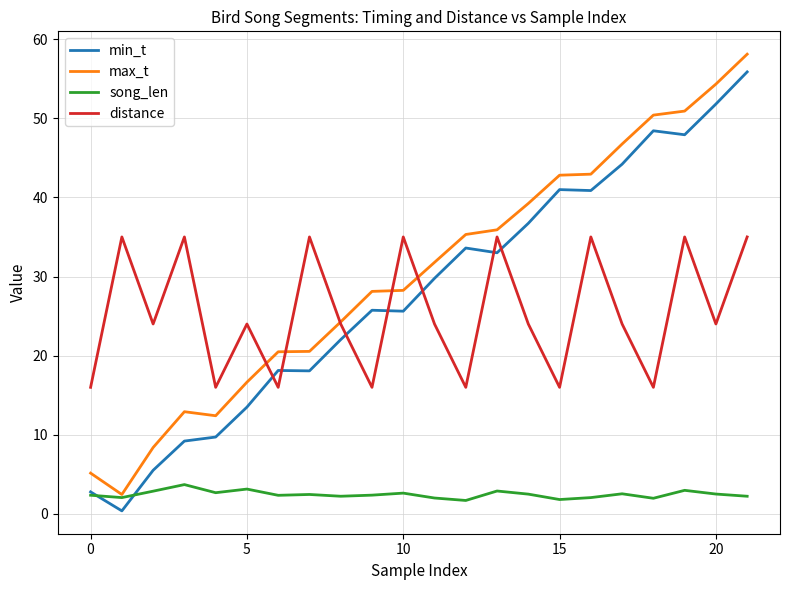

What is the lowest value of the song_len series?

1.7